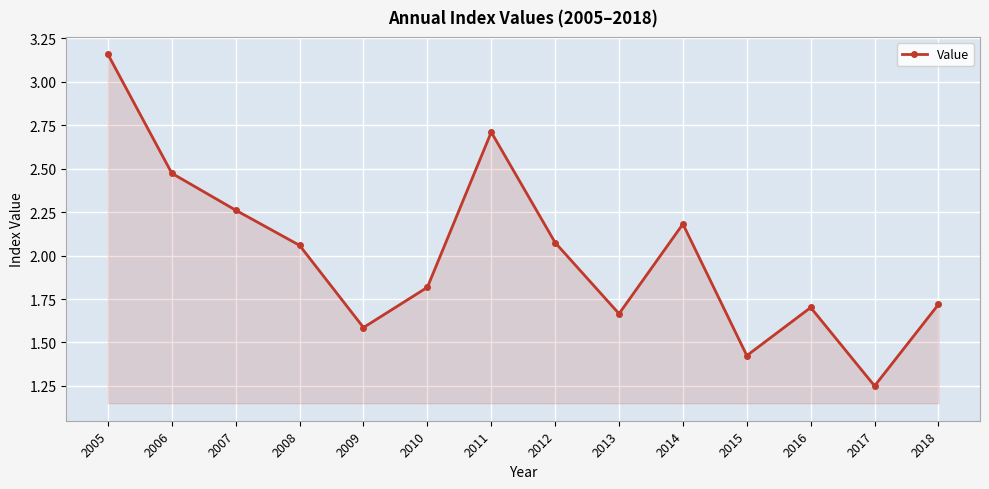

Between 2012 and 2011, which is larger?

2011